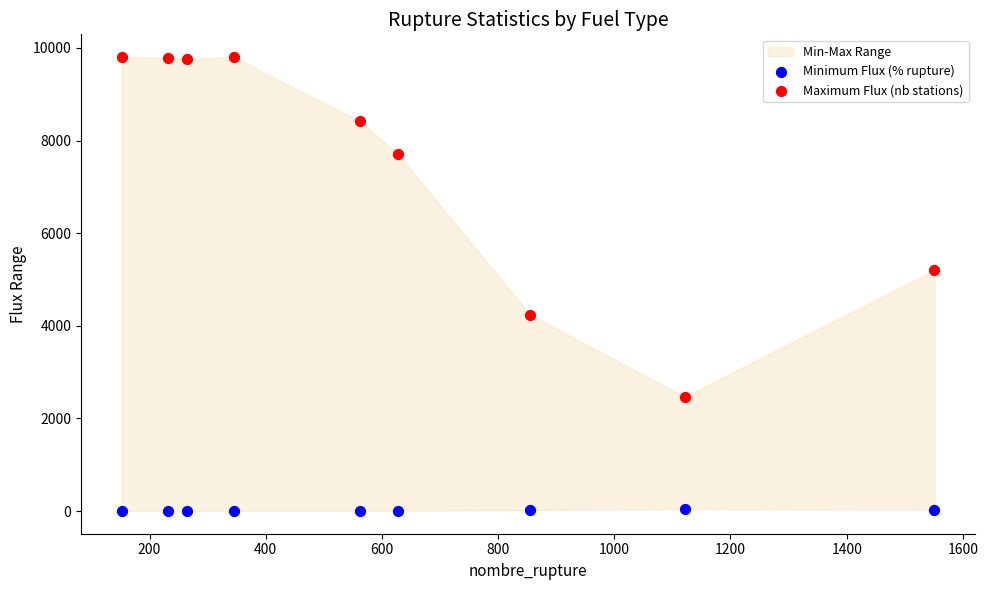

In the Maximum Flux (nb stations) series, what Y value is closest to 6137?

5202.0